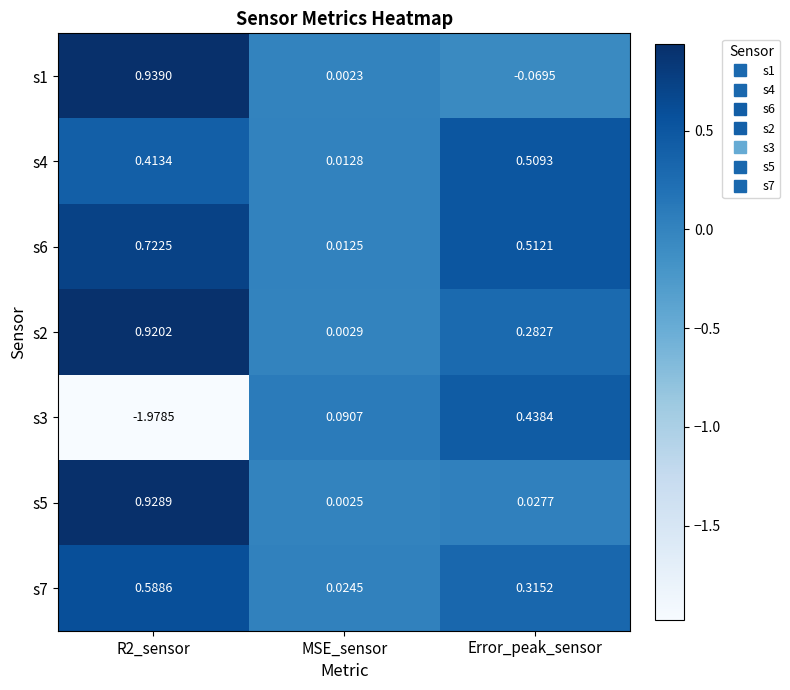

Which series has the widest spread of values?

s3